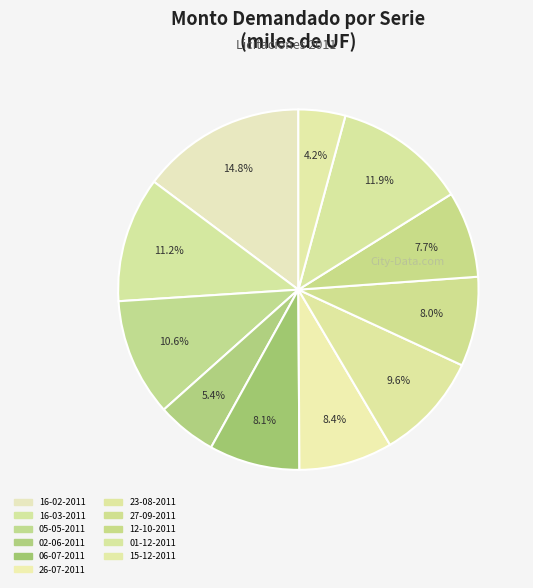

What portion of the pie excludes 12-10-2011?

92.3%